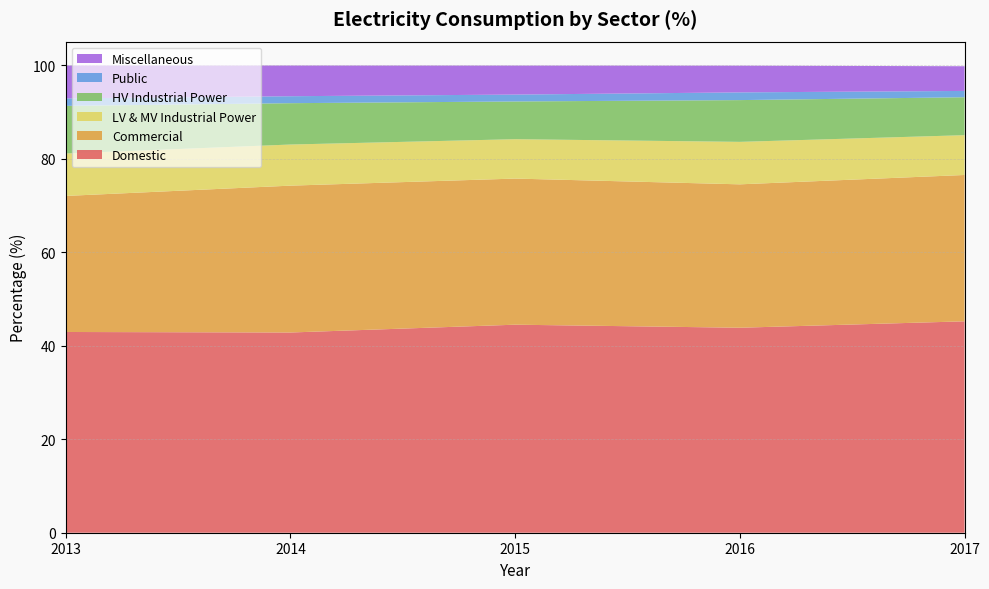

Reading left to right, list all the values displayed in this chart.

Domestic: 2013=42.9	2014=42.8	2015=44.5	2016=43.8	2017=45.2
Commercial: 2013=29.1	2014=31.4	2015=31.2	2016=30.7	2017=31.3
LV & MV Industrial Power: 2013=9.1	2014=8.8	2015=8.4	2016=9.1	2017=8.5
HV Industrial Power: 2013=10.2	2014=8.8	2015=8.1	2016=8.9	2017=8.1
Public: 2013=1.6	2014=1.5	2015=1.5	2016=1.6	2017=1.4
Miscellaneous: 2013=7.0	2014=6.6	2015=6.2	2016=5.7	2017=5.3